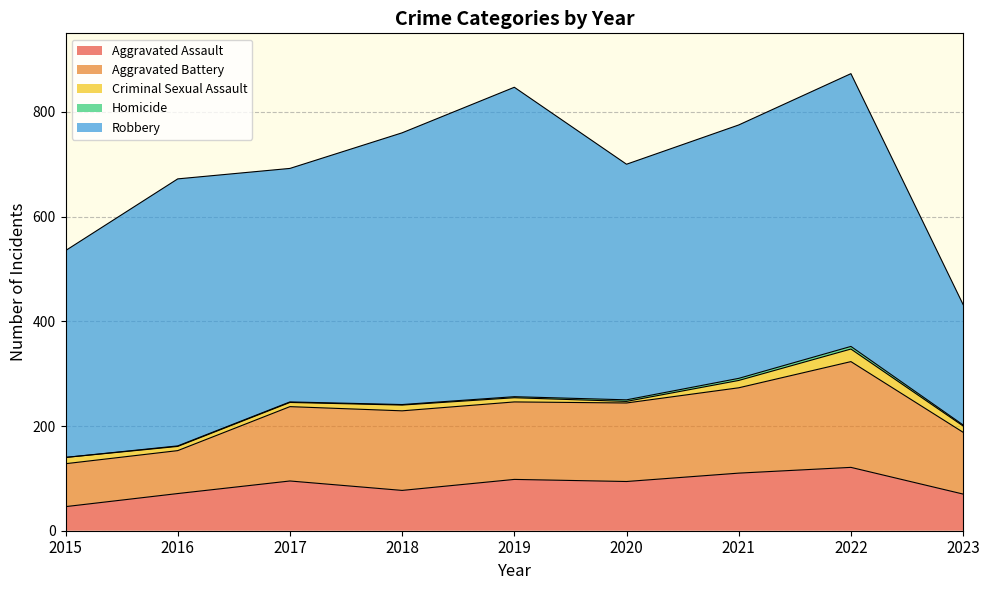

What is the highest value of the Aggravated Assault series?

121